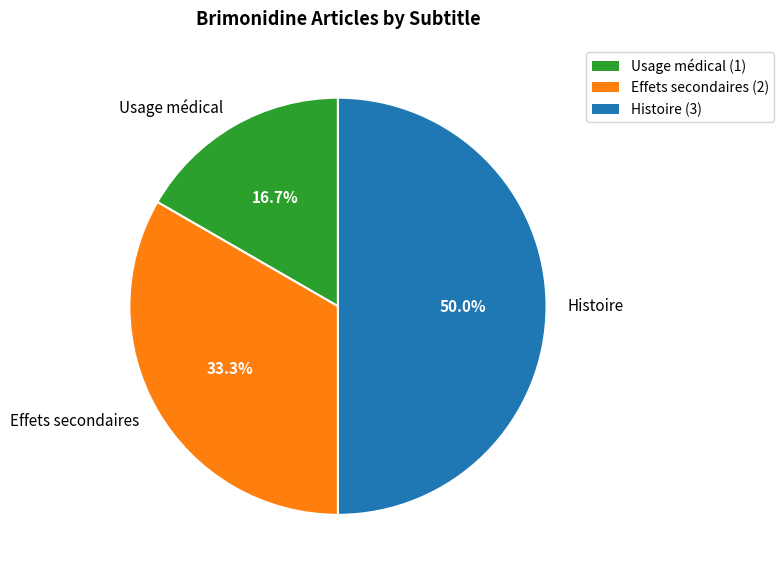

To the nearest percent, what is the difference between the largest and smallest slice percentages?

33%